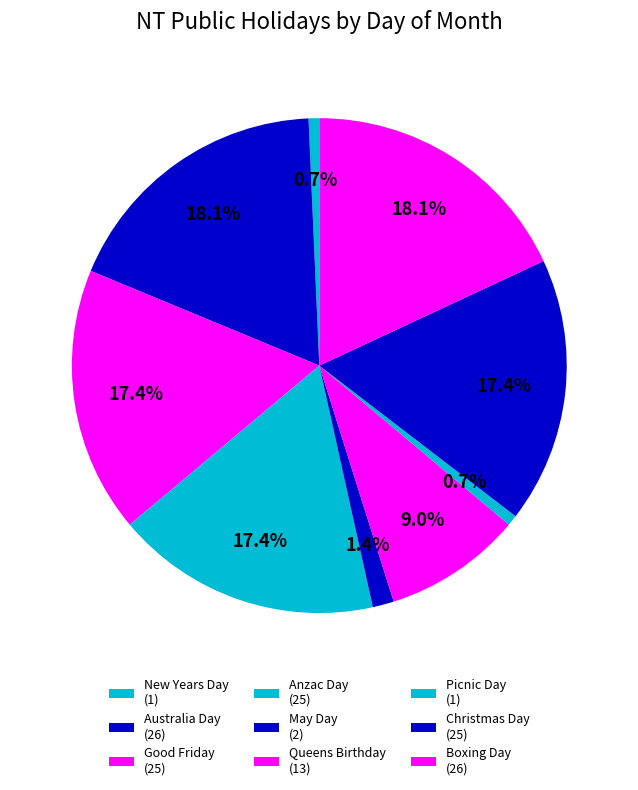

To the nearest percent, what is the combined percentage of Anzac Day and Boxing Day?

35%